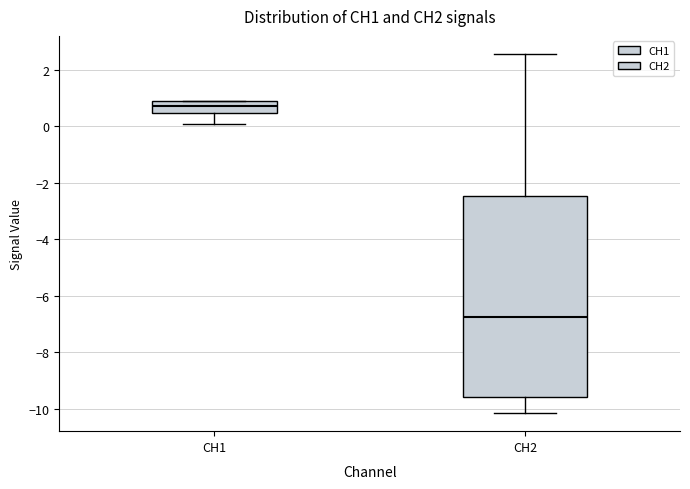

Reading left to right, transcribe this box plot: for each box, give where its median line is, the range the box spans, and where its two whiskers end, as read against the y-axis. The values are not printed on the chart, so give them approximately, as read against the axis.

CH1: median 0.8 (inside the box), box 0.4 to 0.8, whiskers 0.0 to 0.8
CH2: median -6.8, box -9.6 to -2.4, whiskers -10.2 to 2.6